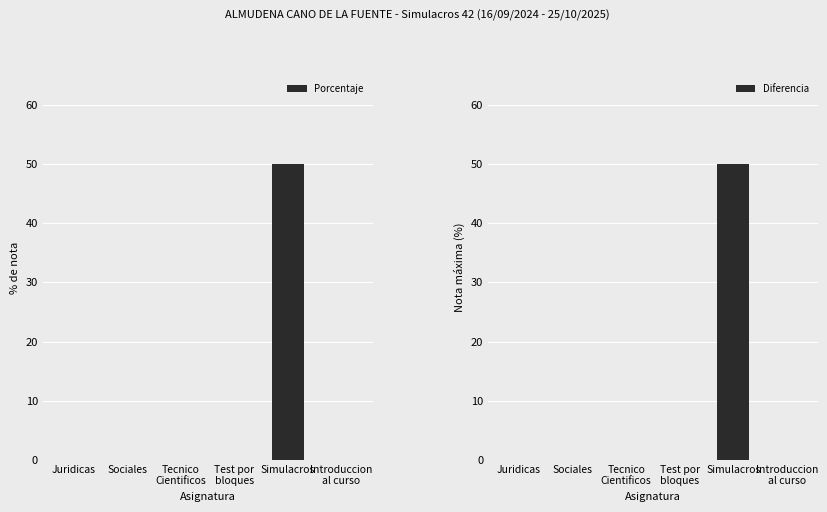

What are all the series names shown in the legend?

Porcentaje, Diferencia